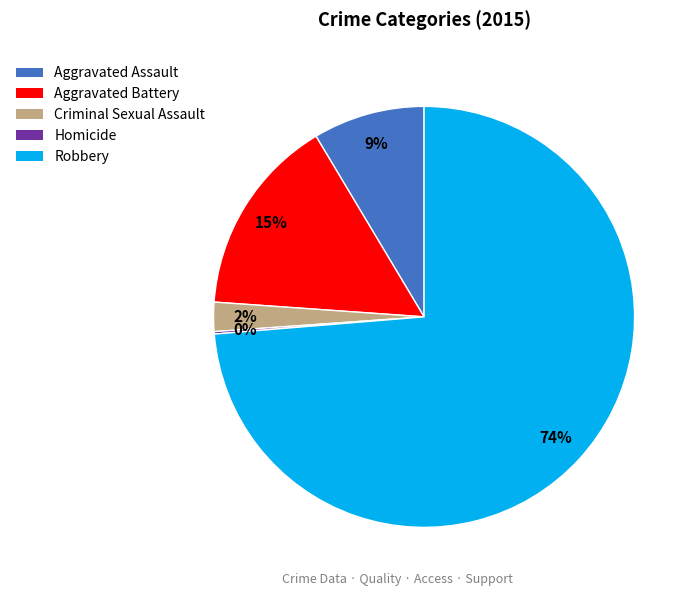

To the nearest percent, what is the difference between the Robbery and Aggravated Assault slice percentages?

65%